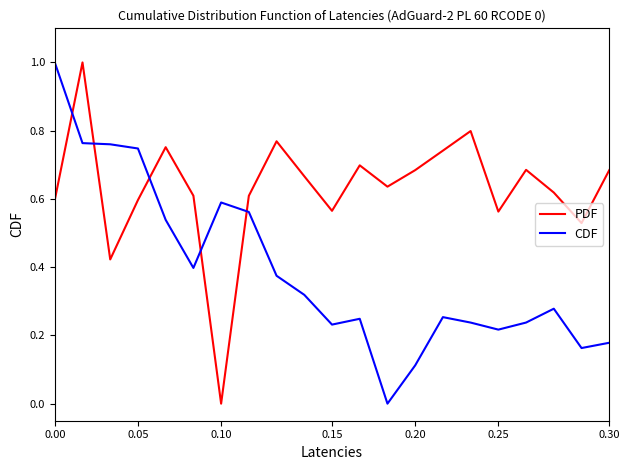

Which series has the largest total across all categories?

PDF